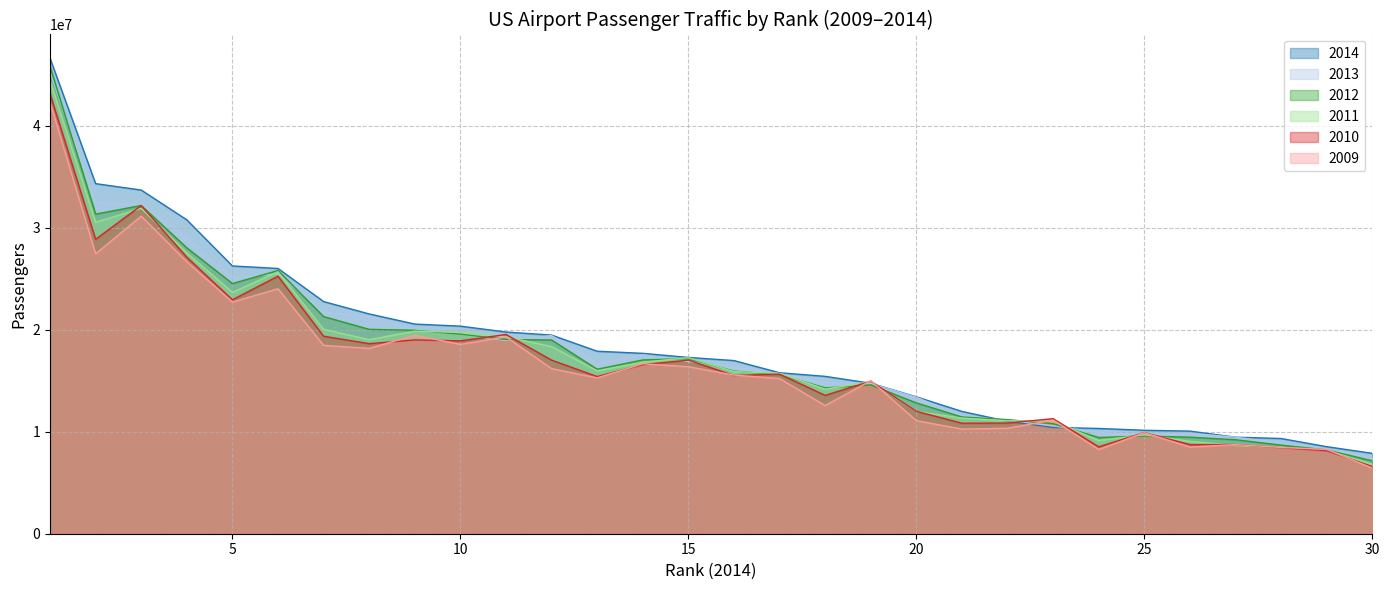

True or false: 2009 and 2013 cross at least once.

True